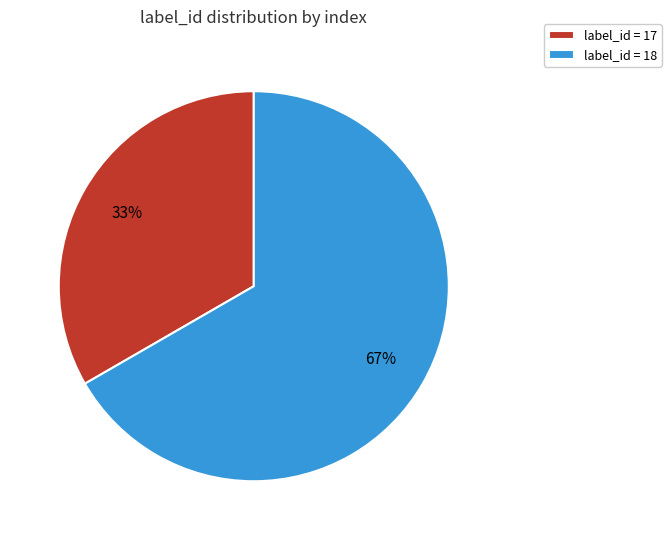

Is there a majority slice in this chart?

Yes